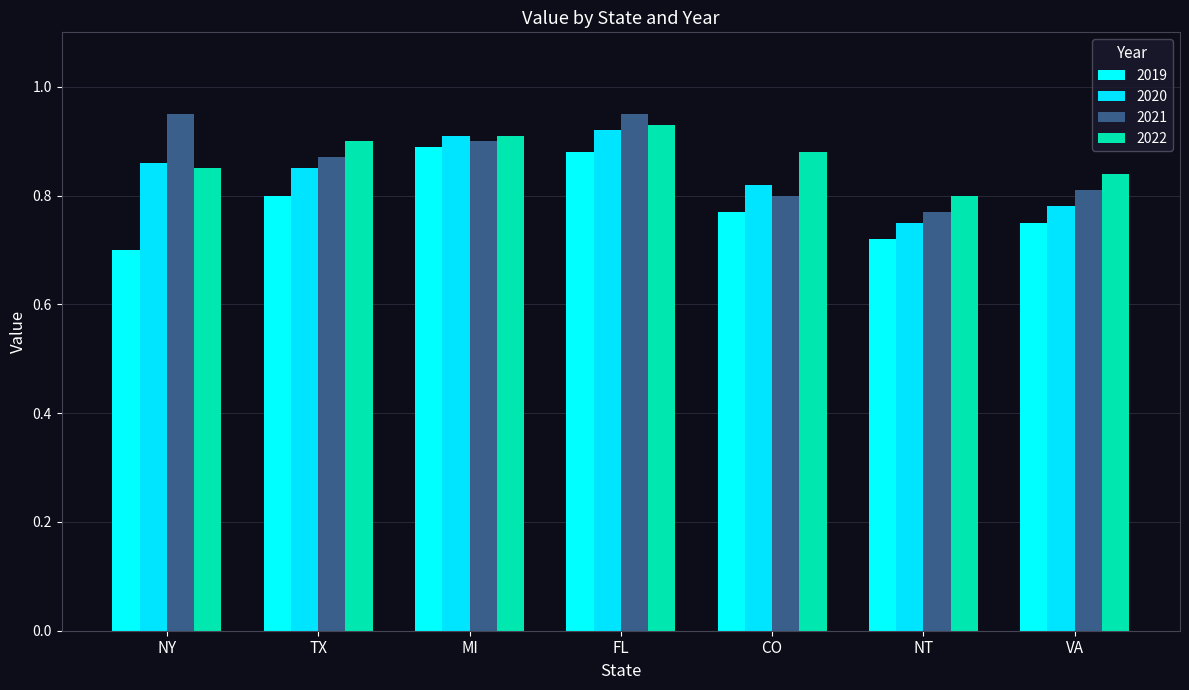

Which category has the lowest value across all series?

NY